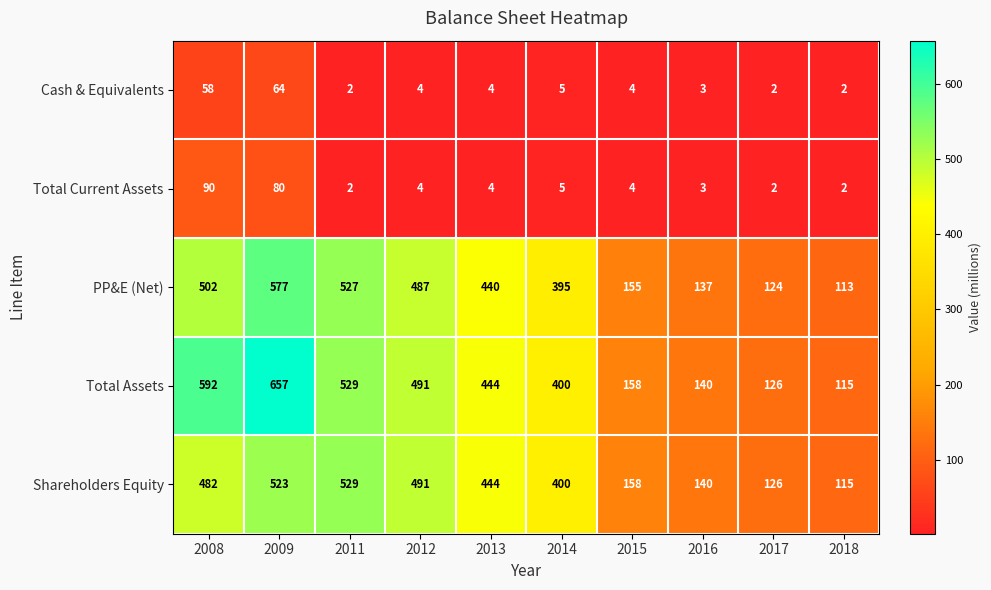

Is it true that Shareholders Equity equals 444 at 2013?

True